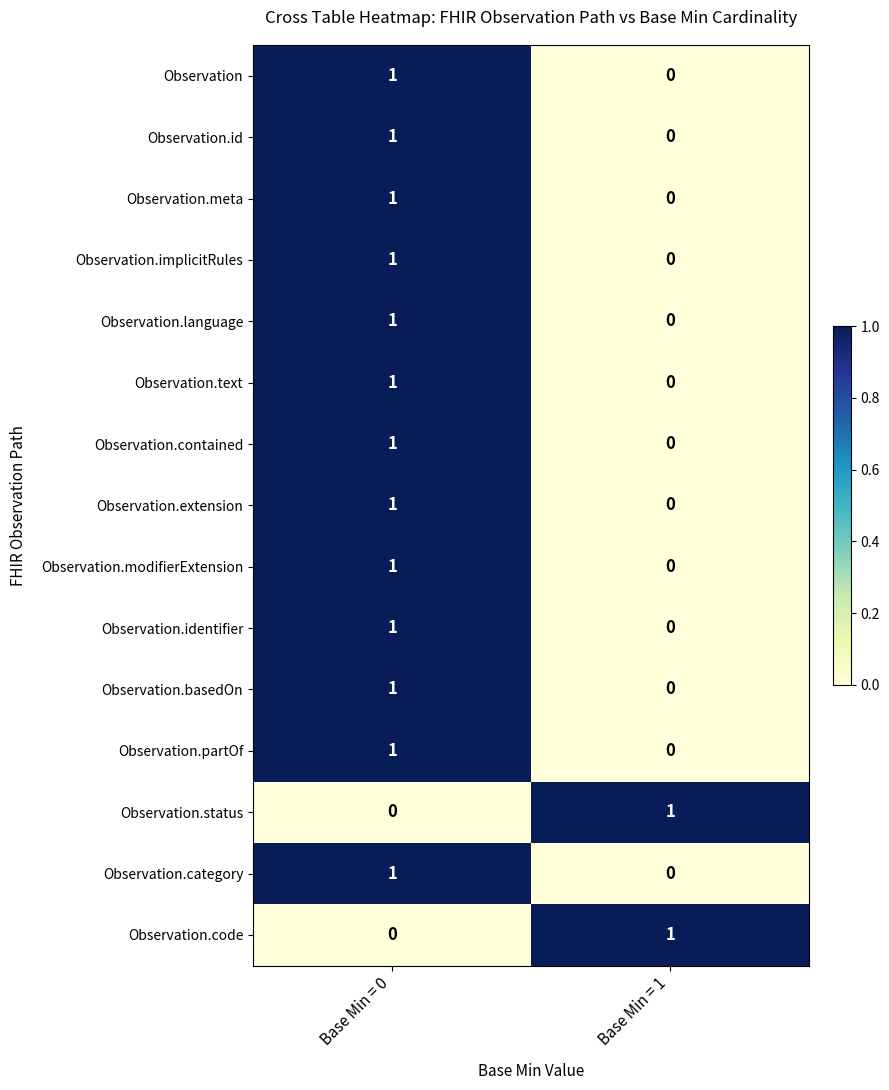

At which label does Observation.meta reach its minimum?

Base Min = 1